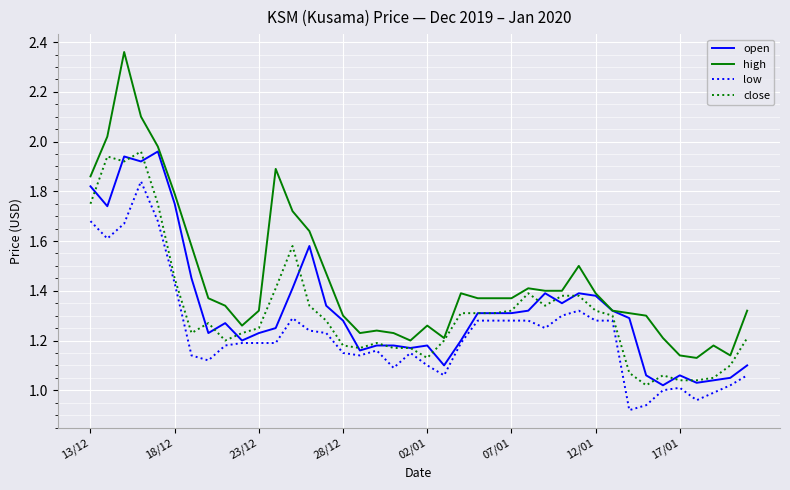

True or false: low and high cross at least once.

False